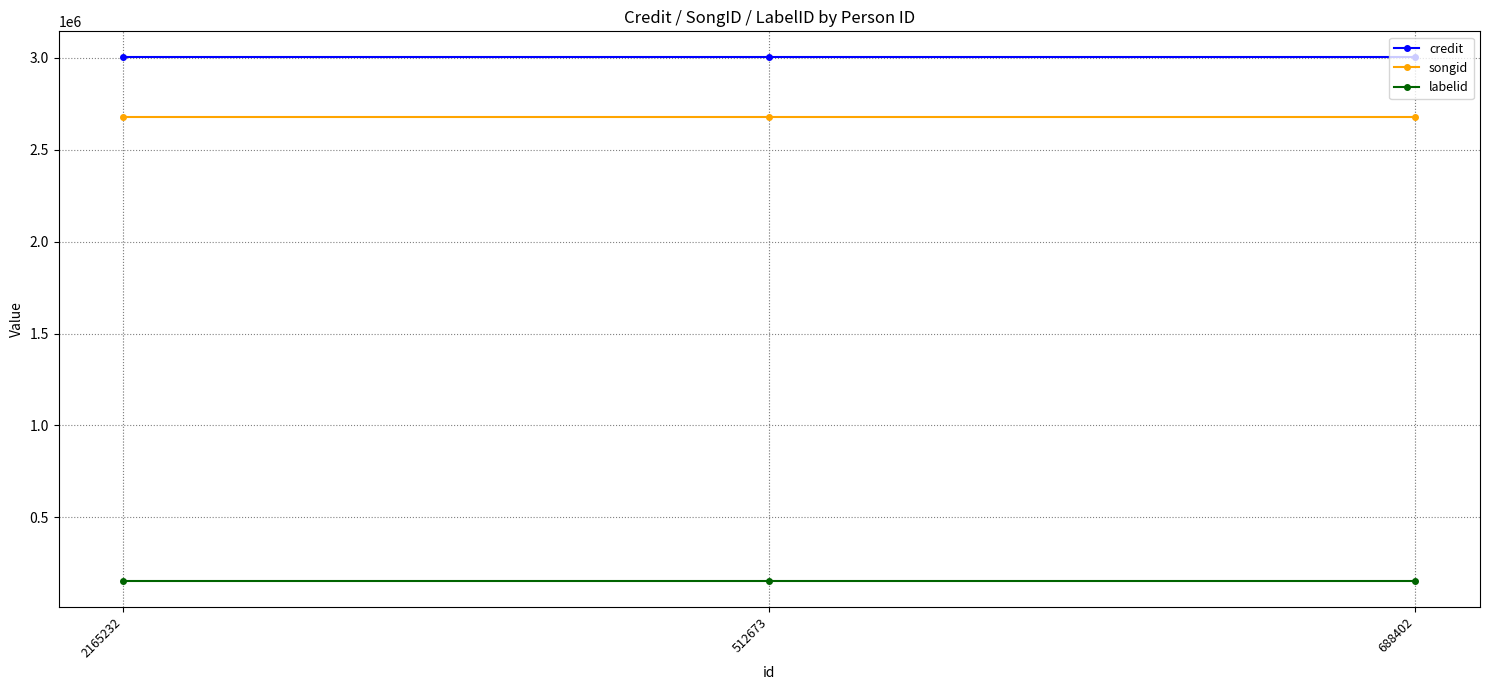

What is the difference between the highest and lowest values at 688402?

2844987